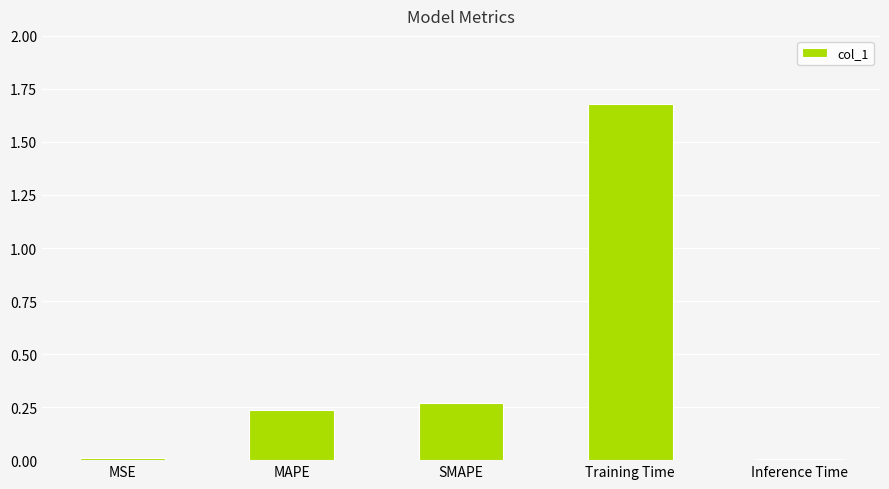

Is it true that the value at MAPE is 0.1?

False